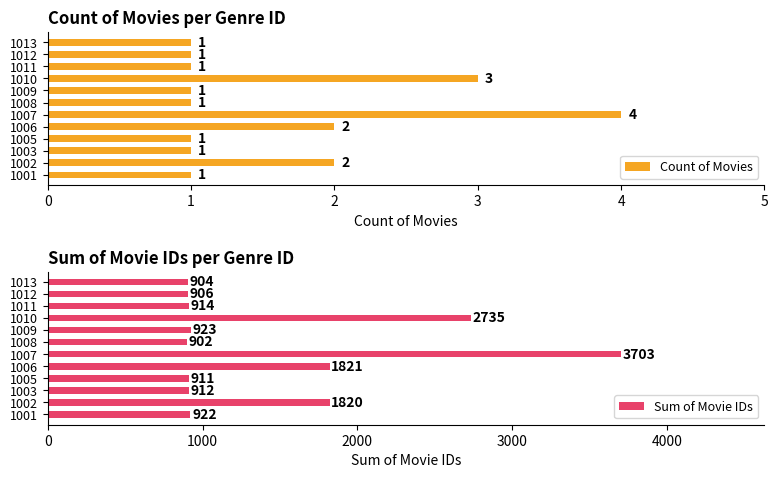

Are the bars horizontal?

Yes